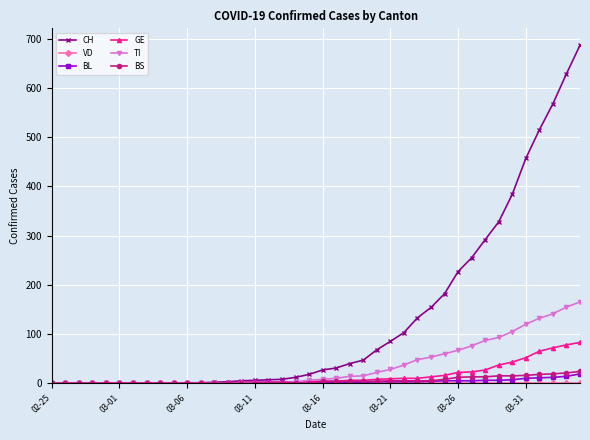

Which series has the largest range (max minus min)?

CH